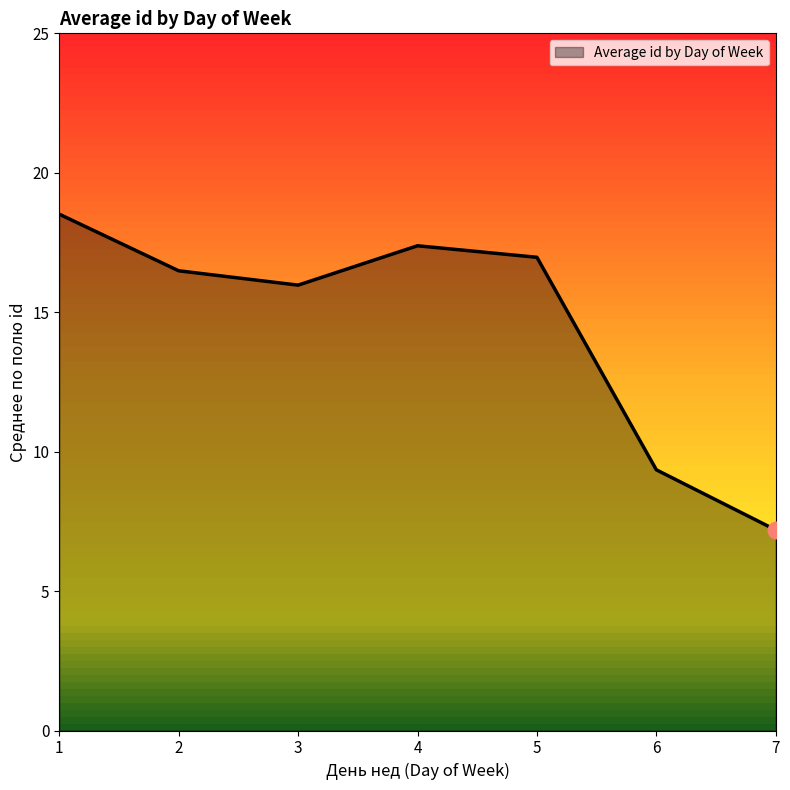

At which category does the chart reach its peak across all series?

1